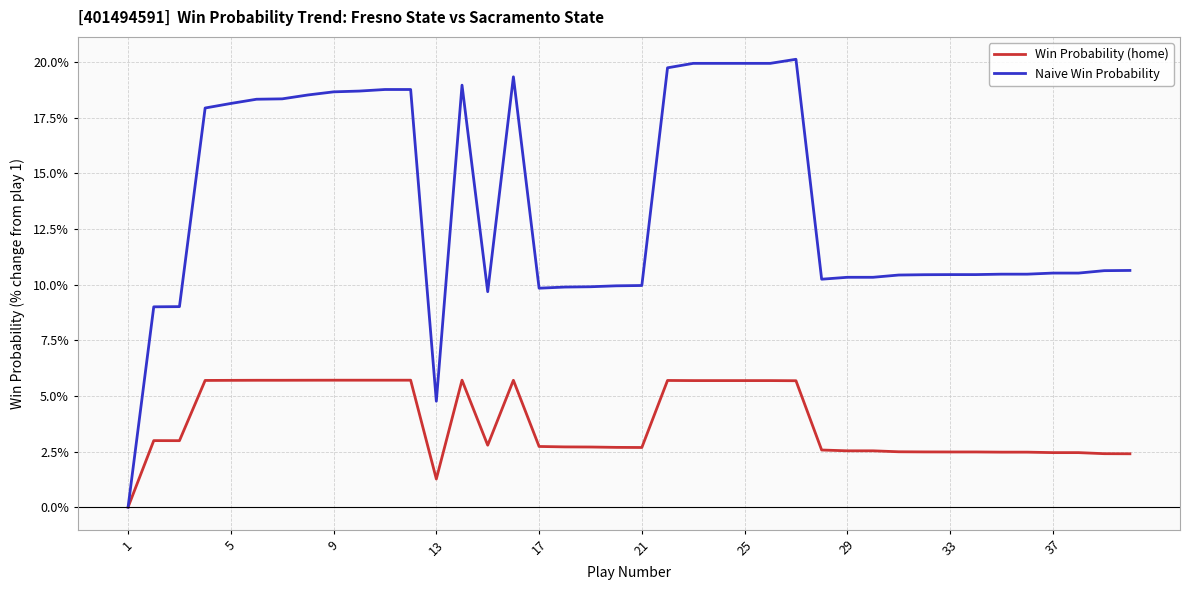

Which series has the largest total across all categories?

Naive Win Probability